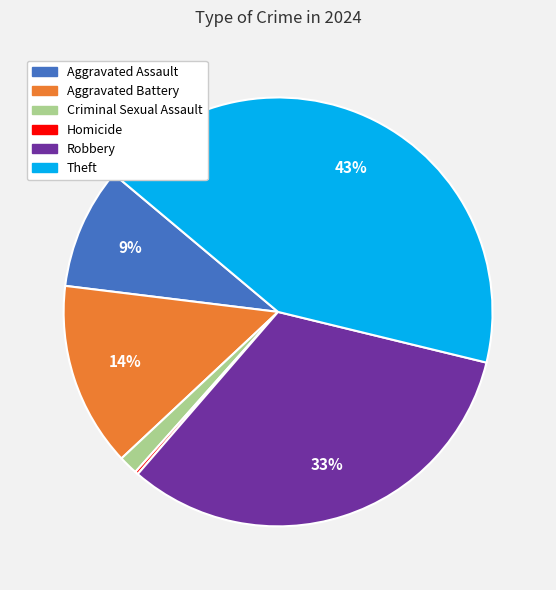

Is Criminal Sexual Assault the majority of the pie?

No